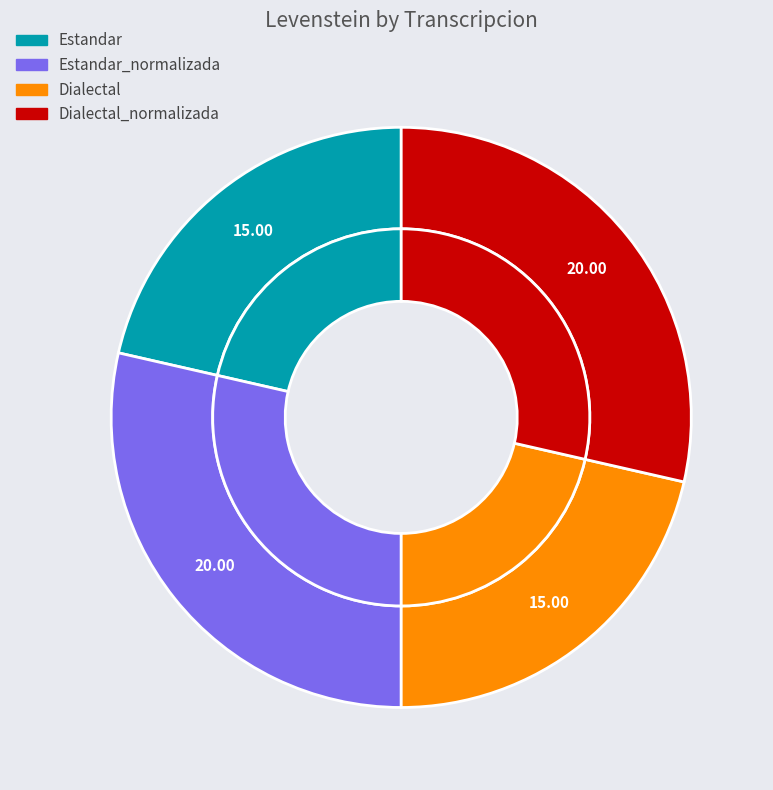

To the nearest percent, what portion does Dialectal_normalizada represent?

29%